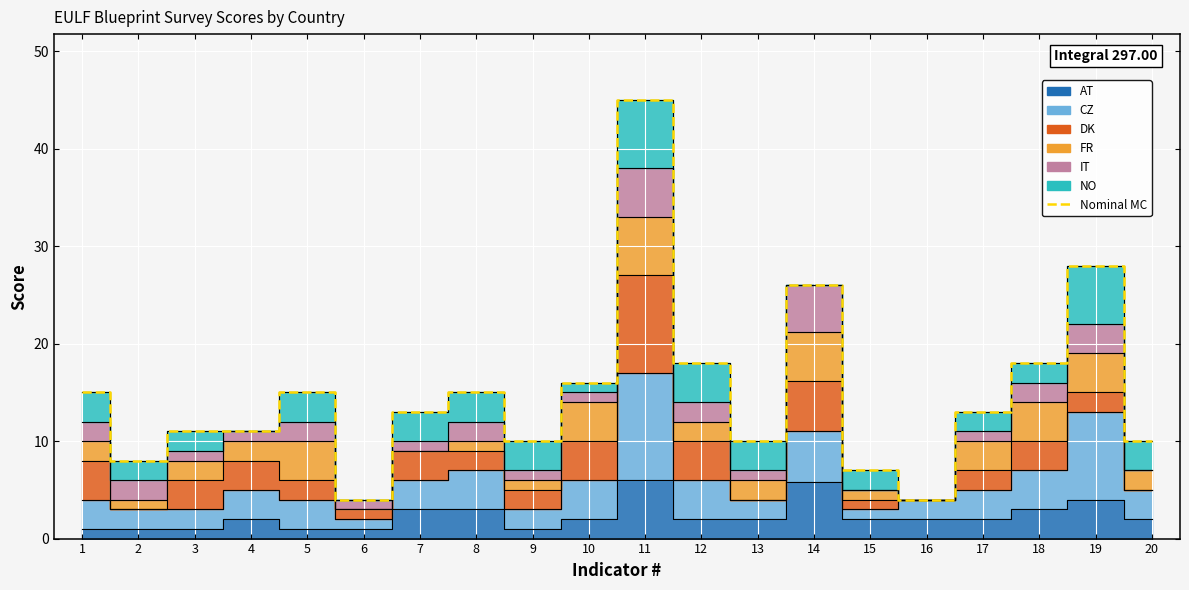

Reading left to right, extract all data points from this chart.

15	8	11	11	15	4	13	15	10	16	45	18	10	26	7	4	13	18	28	10